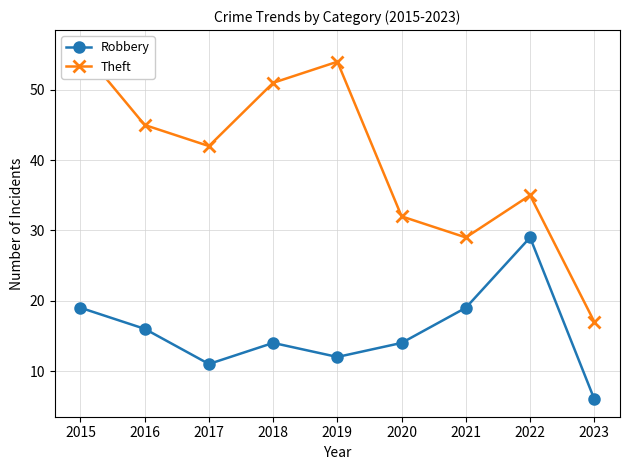

Is it true that Theft equals 56 at 2015?

True